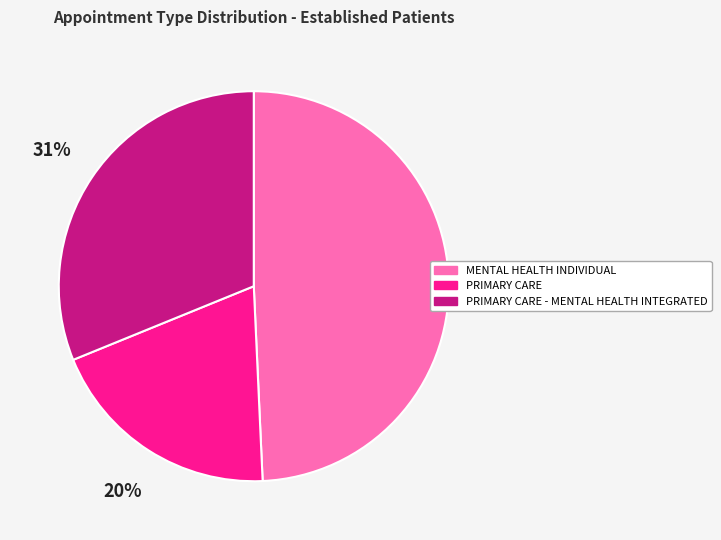

What is the ratio of the value at PRIMARY CARE to the value at MENTAL HEALTH INDIVIDUAL?

0.4